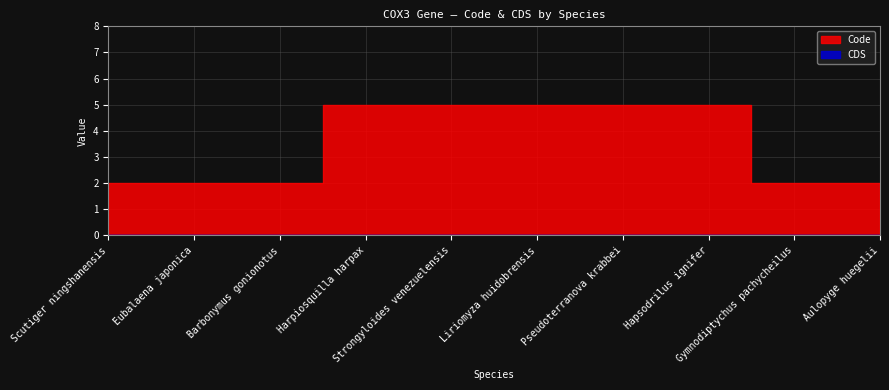

At which label is Code closest to 3?

Scutiger ningshanensis